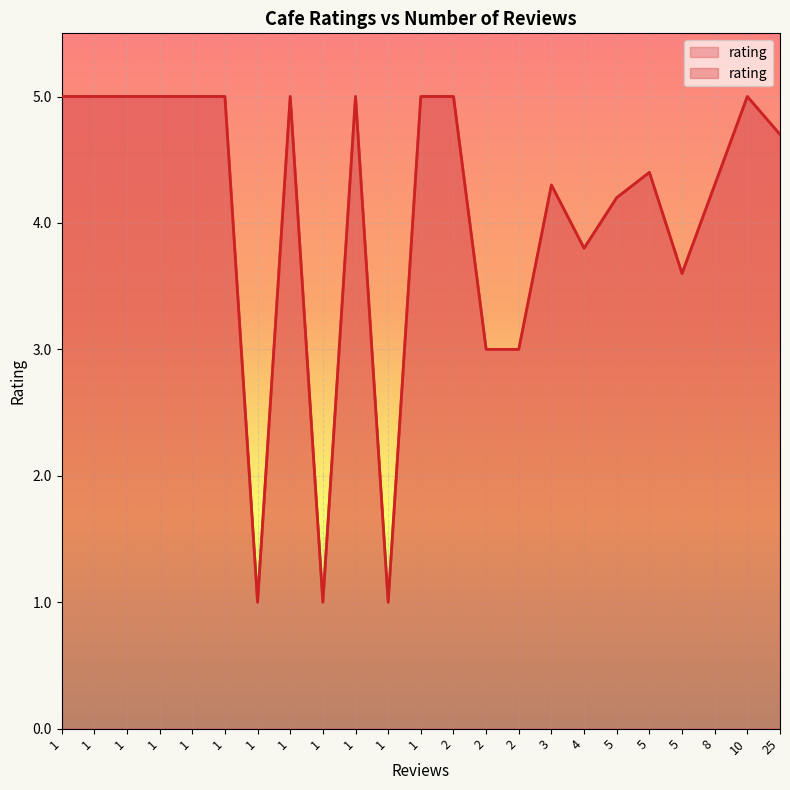

What is the ratio of the value at 3 to the value at 25?

0.9